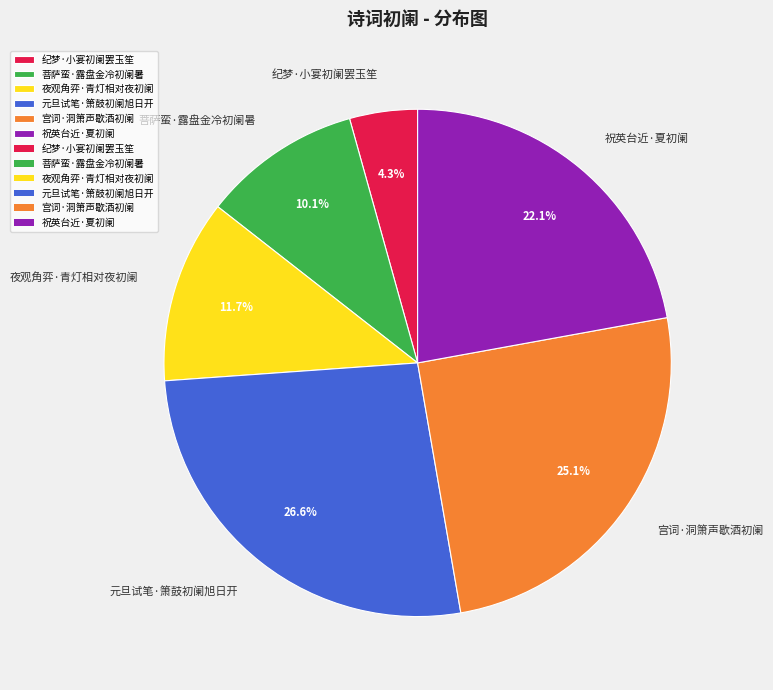

How many slices are in this pie chart?

6